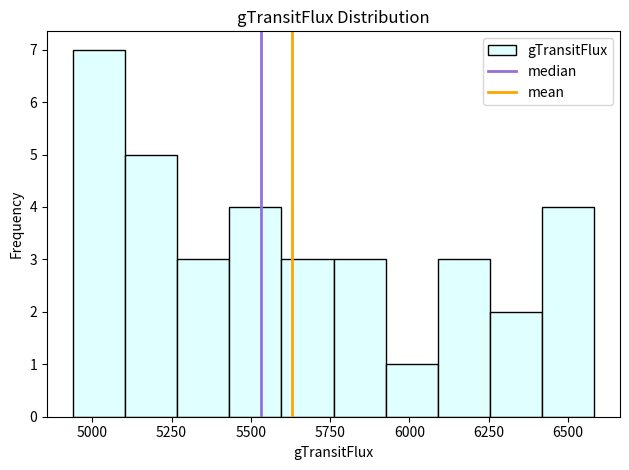

Read against the x-axis, roughly where is the centre of the tallest bar?

5000